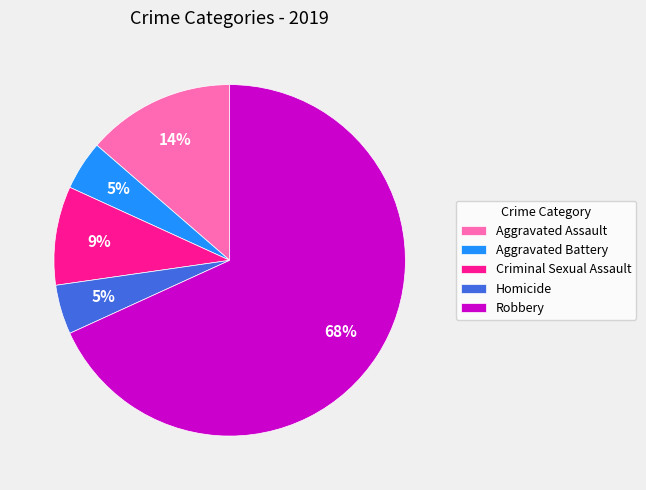

Between Criminal Sexual Assault and Robbery, which is larger?

Robbery